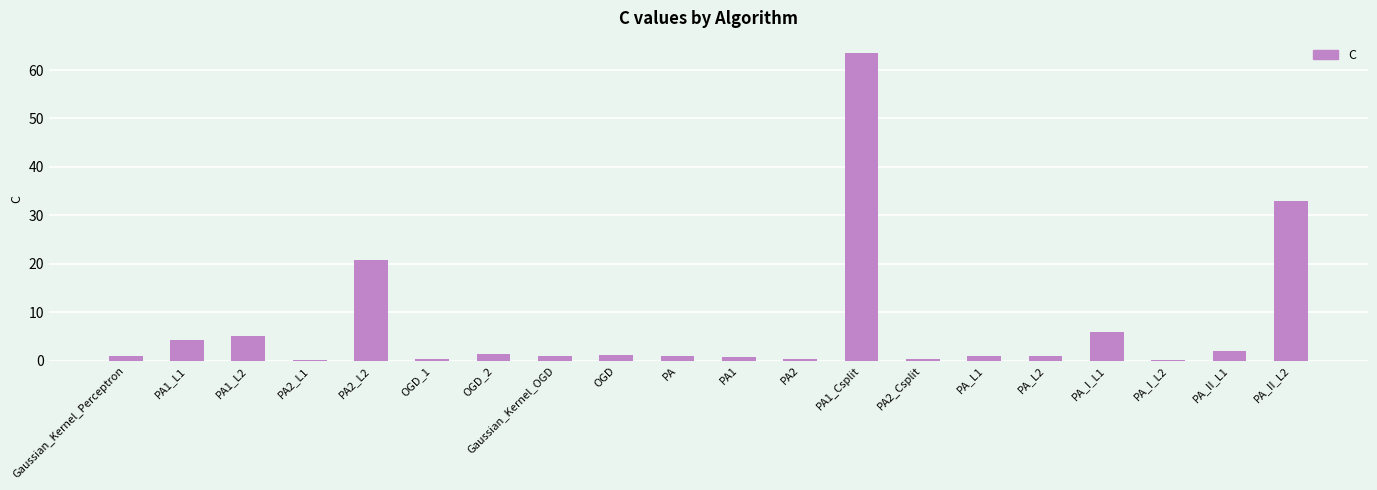

At which label is the value closest to 31?

PA_II_L2